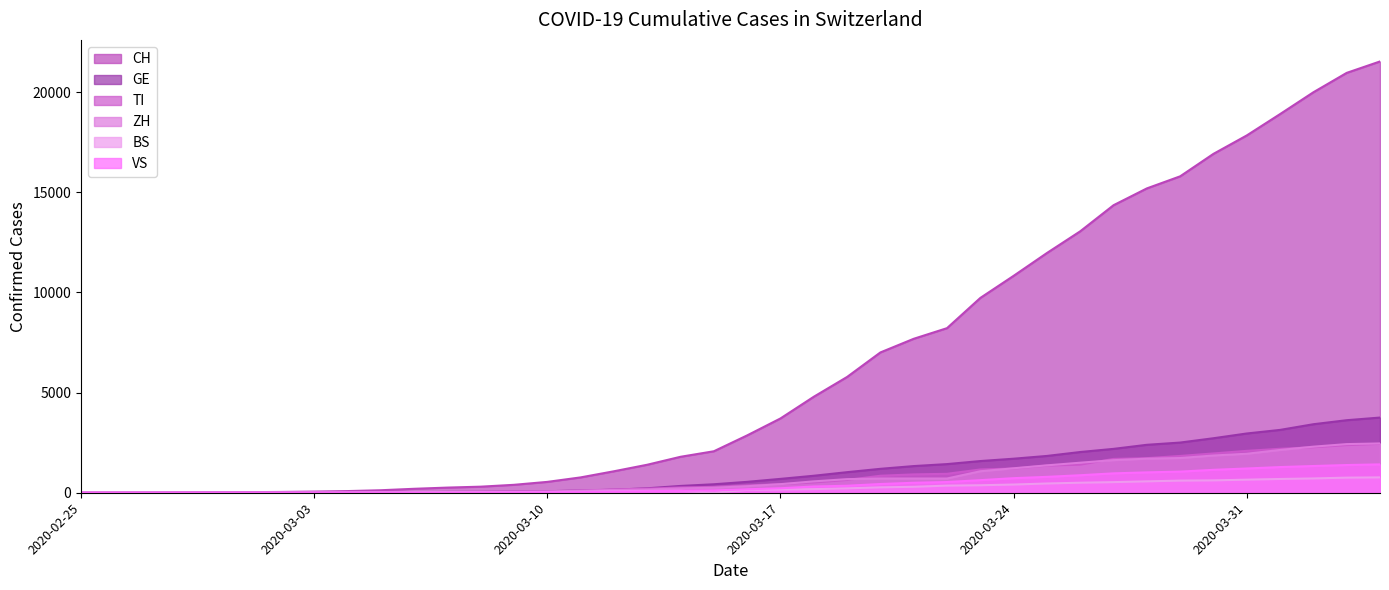

How many intersections are there between VS and BS?

2